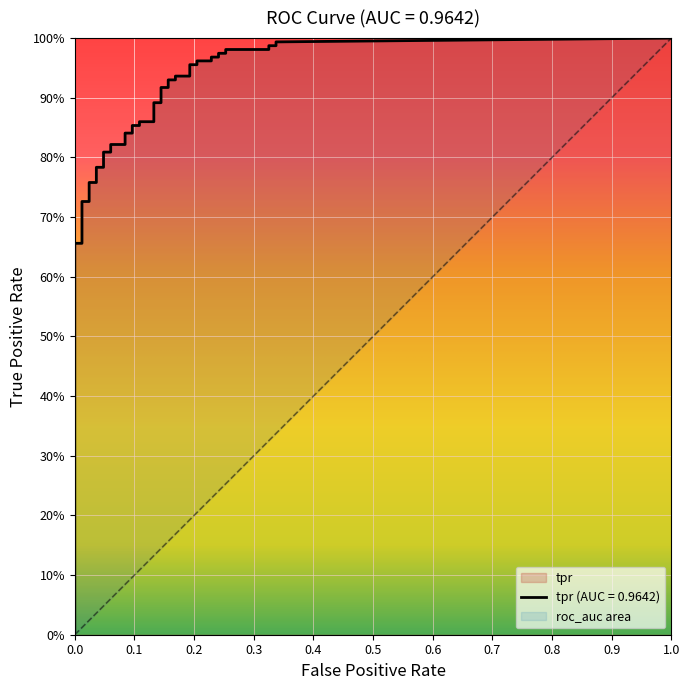

Which series has the largest total across all categories?

tpr